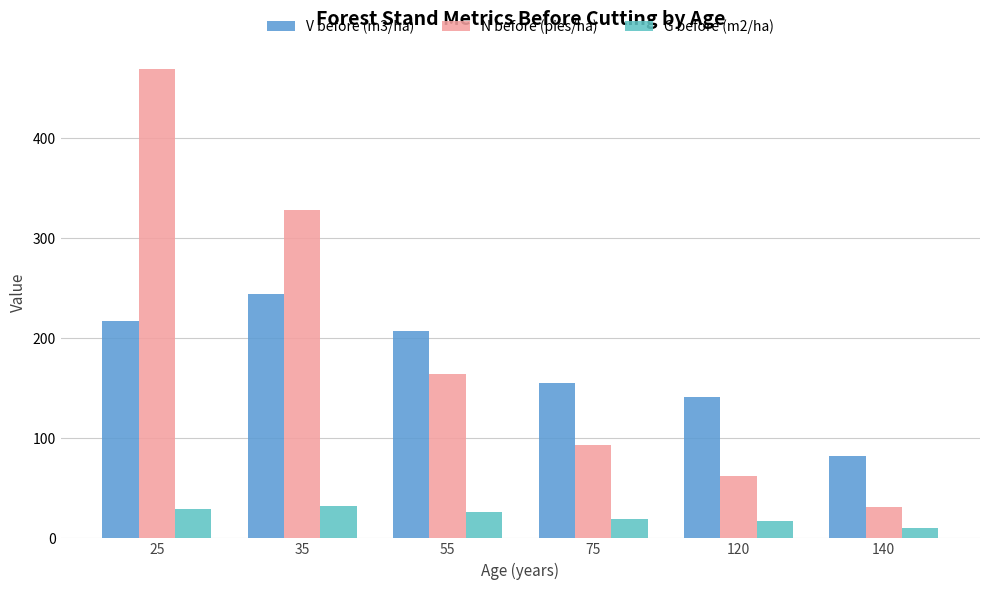

Which series has the largest total across all categories?

N before (pies/ha)